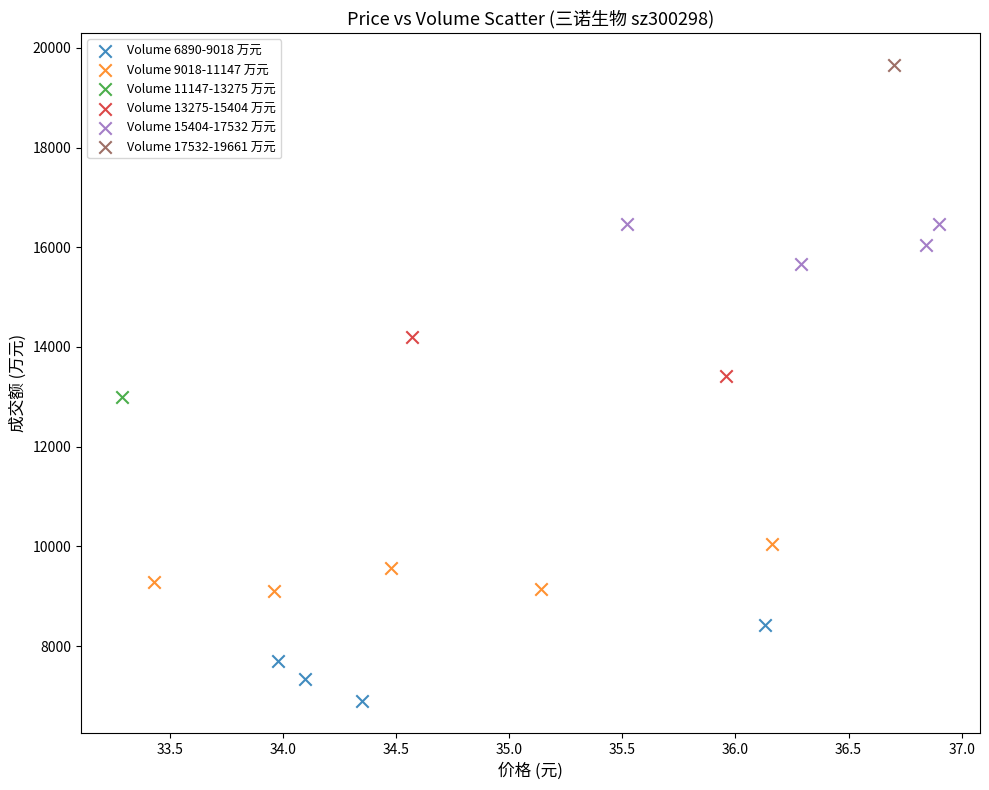

Which series contains the lowest Y value?

Volume 6890-9018 万元